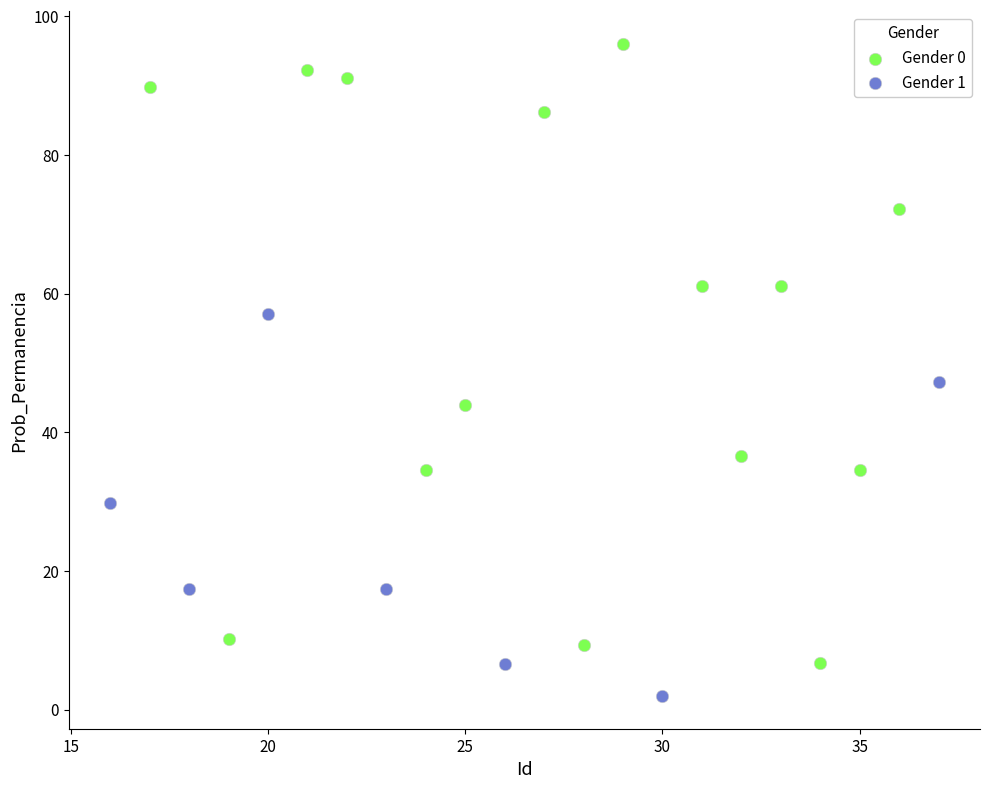

Which series contains the highest Y value?

Gender 0